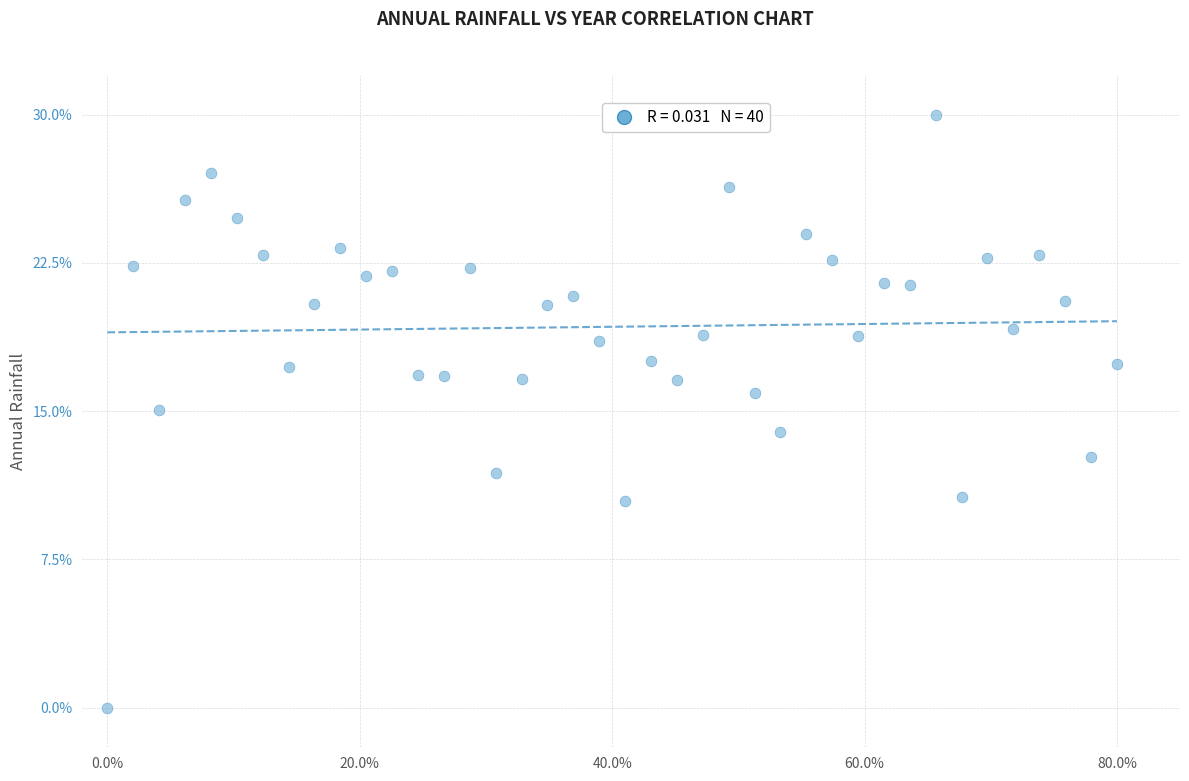

What is the range of Y values (max minus min)?

30.0